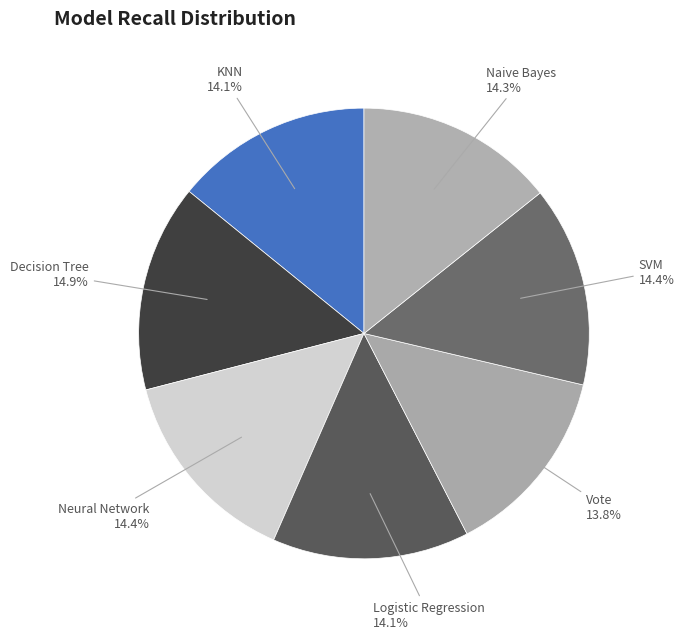

Combined, what portion of the pie is KNN and Naive Bayes?

28.4%